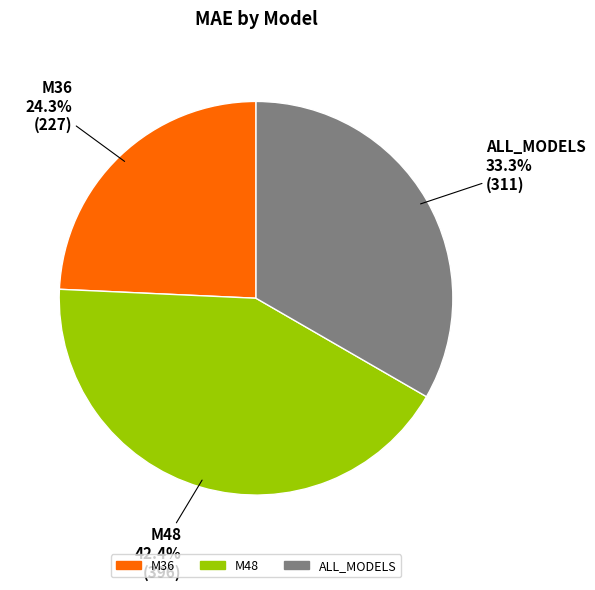

To the nearest percent, what is the difference between the largest and smallest slice percentages?

18%